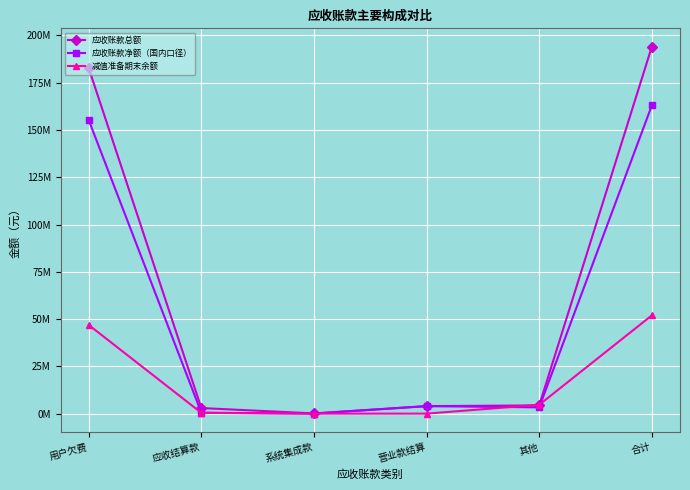

What are all the series names shown in the legend?

应收账款总额, 应收账款净额（国内口径）, 减值准备期末余额